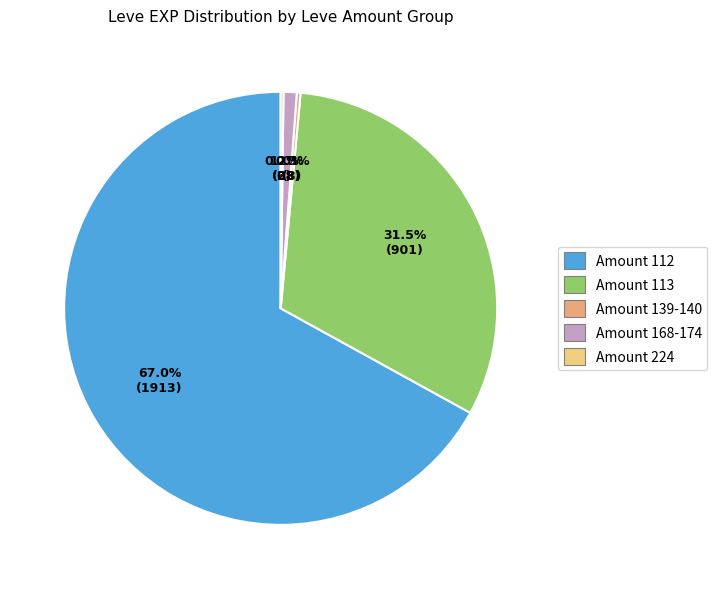

To the nearest percent, what is the difference between the largest and smallest slice percentages?

67%